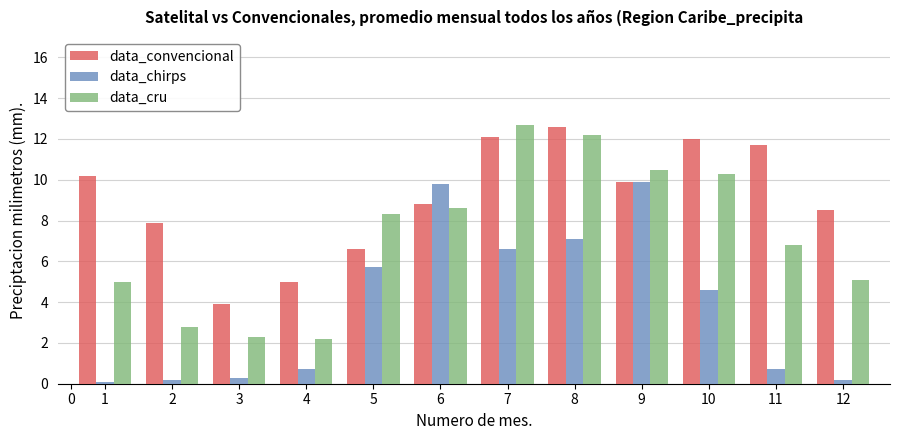

Reading right to left, extract all data points from this chart.

data_convencional: 8.5	11.7	12.0	9.9	12.6	12.1	8.8	6.6	5.0	3.9	7.9	10.2
data_chirps: 0.2	0.7	4.6	9.9	7.1	6.6	9.8	5.7	0.7	0.3	0.2	0.1
data_cru: 5.1	6.8	10.3	10.5	12.2	12.7	8.6	8.3	2.2	2.3	2.8	5.0